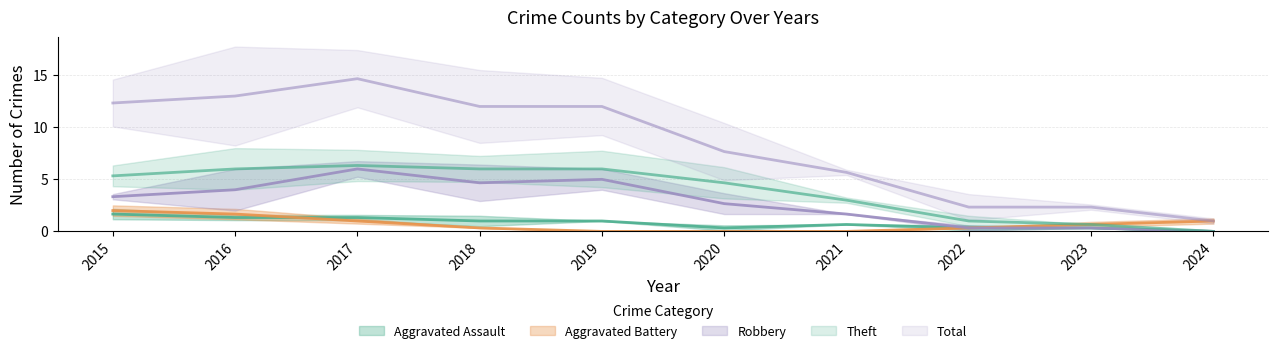

How many values in the Aggravated Assault series are below 1?

4